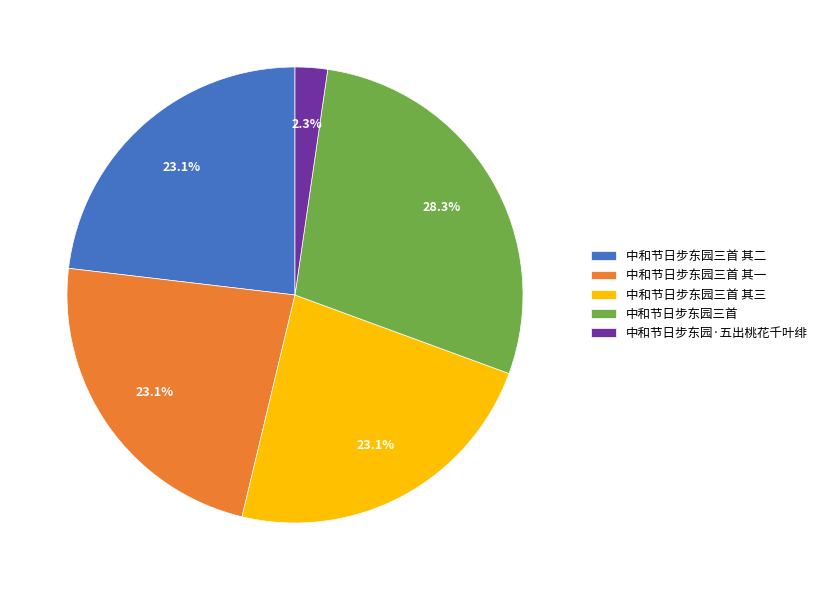

Which has a higher value, 中和节日步东园三首 or 中和节日步东园·五出桃花千叶绯?

中和节日步东园三首